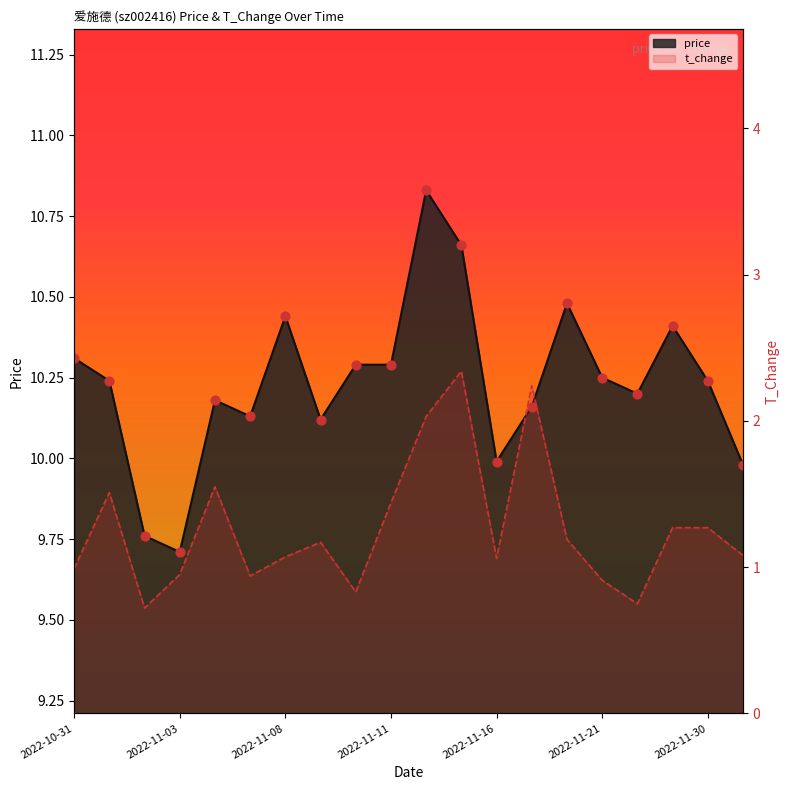

Which series has the largest total across all categories?

price